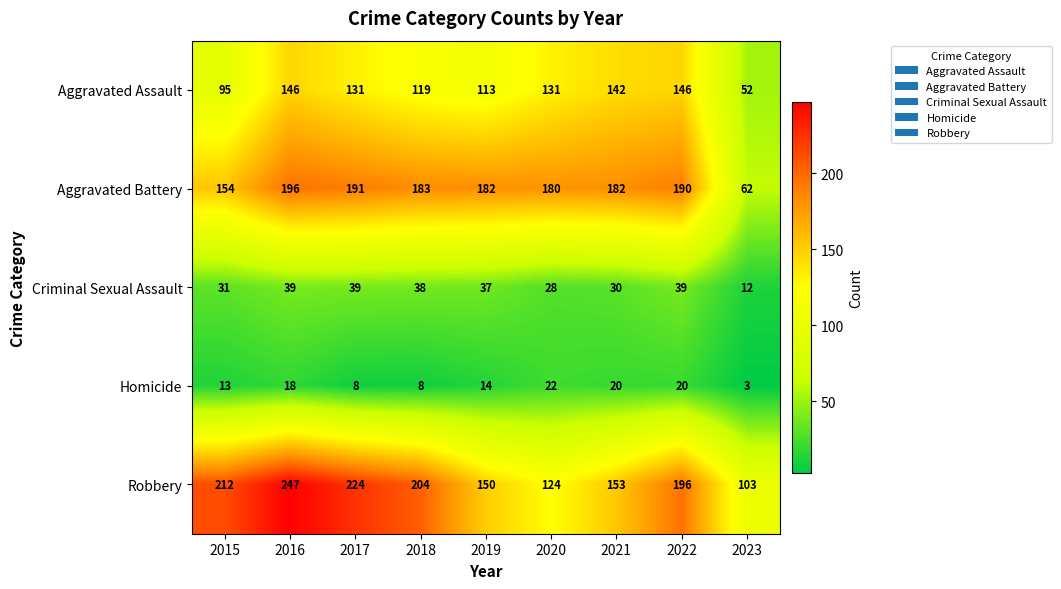

Is it true that Robbery equals 103 at 2023?

True